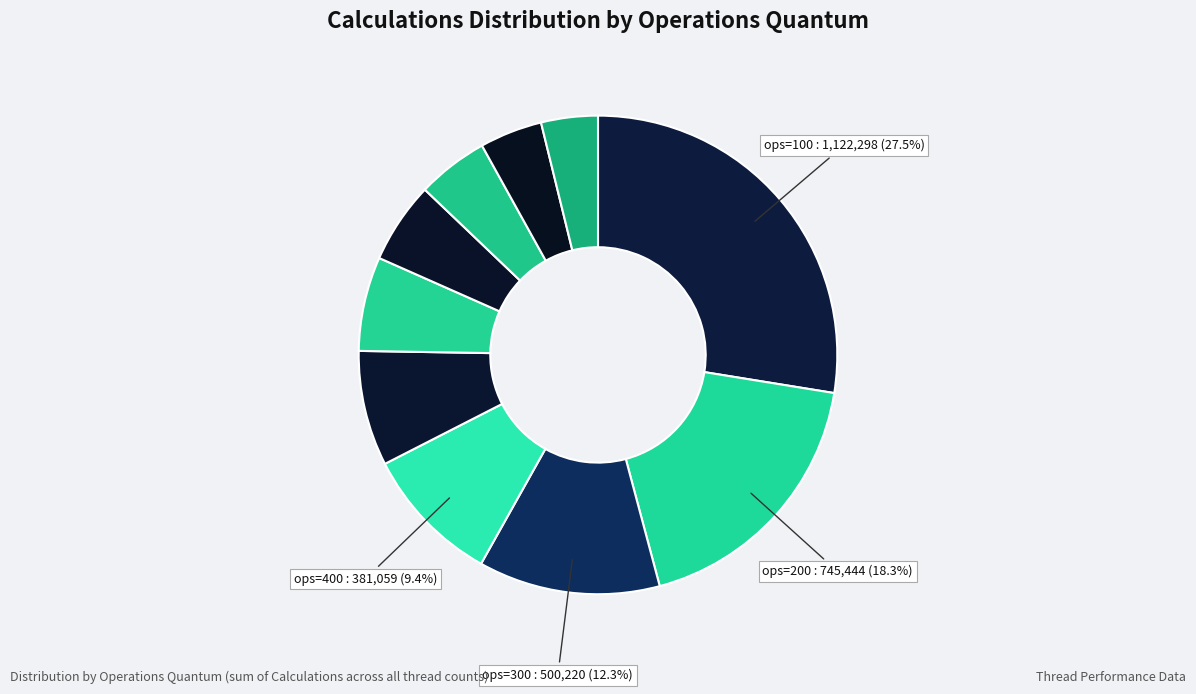

How many segments does this pie chart have?

10